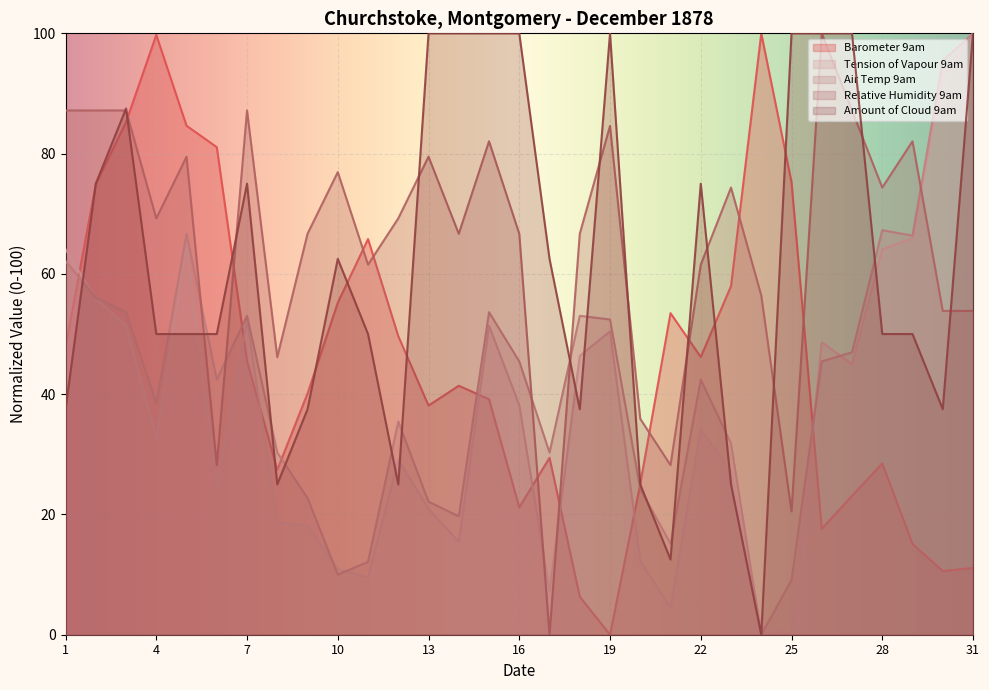

List the labels in order of Tension of Vapour 9am value, smallest first.

25, 24, 21, 17, 11, 10, 20, 14, 9, 8, 13, 6, 23, 12, 4, 22, 16, 27, 18, 26, 19, 3, 15, 7, 2, 1, 28, 5, 29, 30, 31